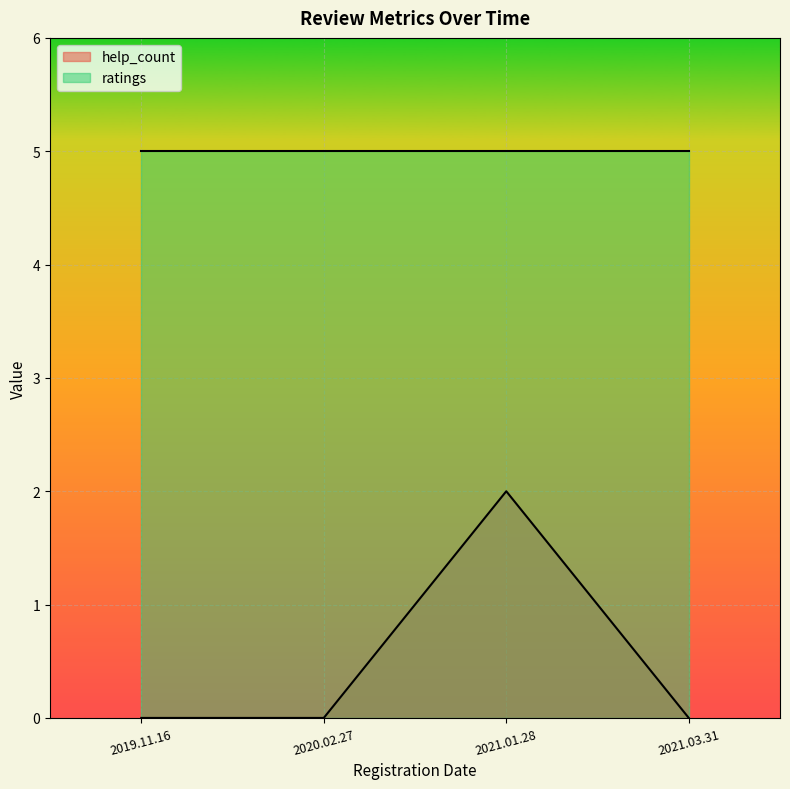

What is the label of the 1st point from the right?

2021.03.31